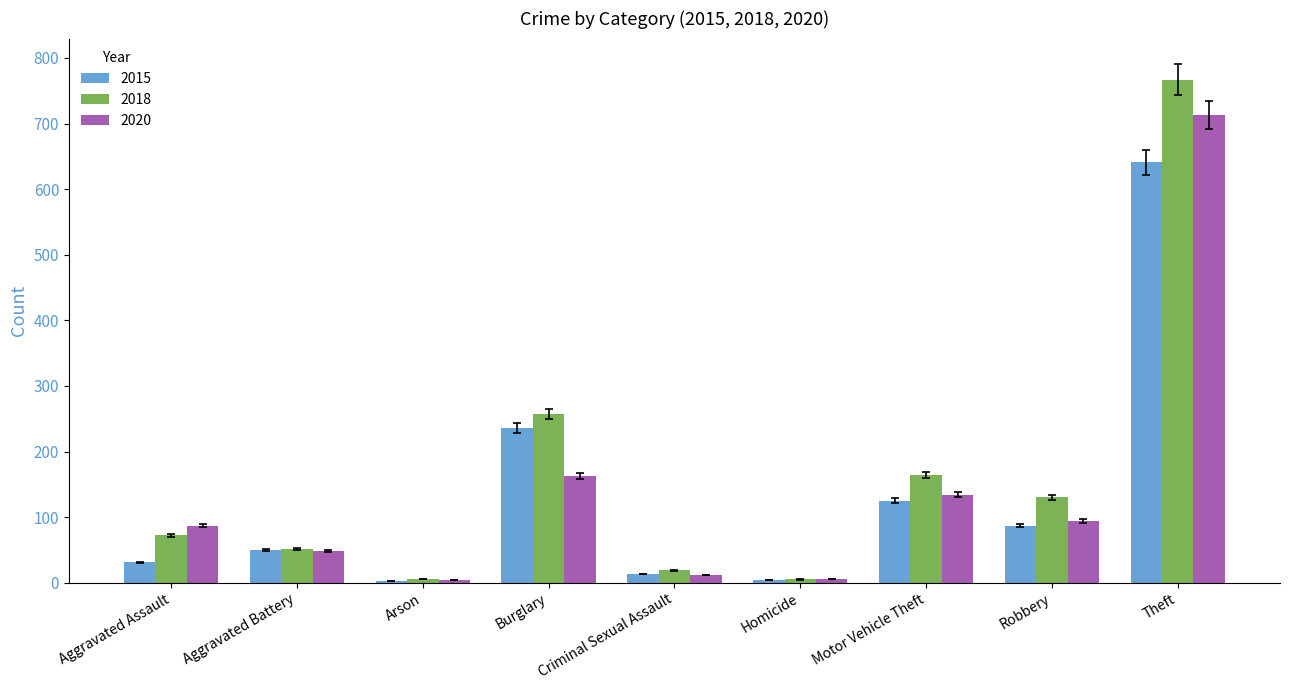

What is the label of the 1st bar from the left?

Aggravated Assault